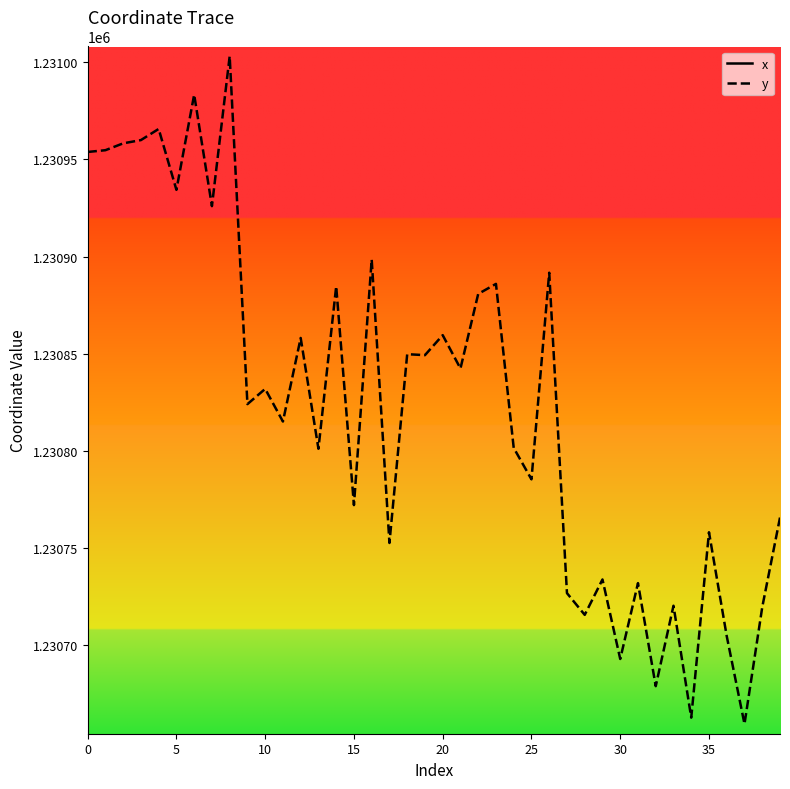

The value of y at 10 is 2024881.7. True or false?

False